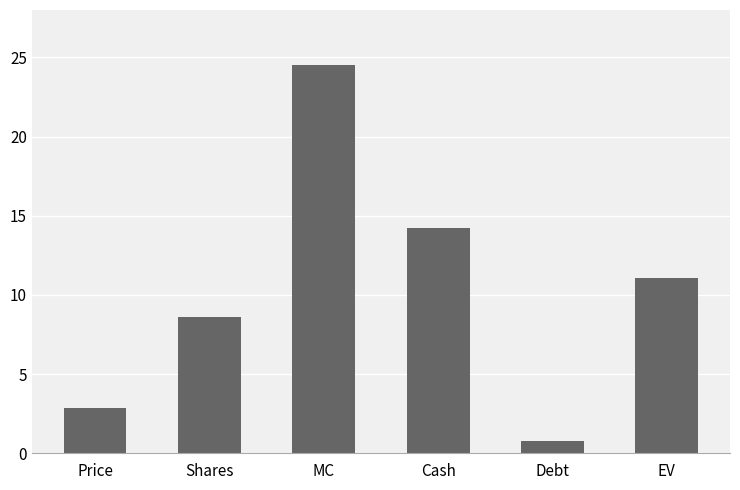

The chart shows a value of 0.8 at Debt. True or false?

True